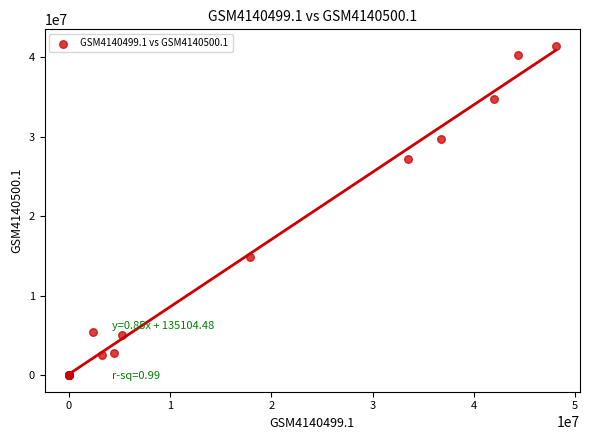

What Y value in the scatter plot is closest to 20706818?

14854893.0